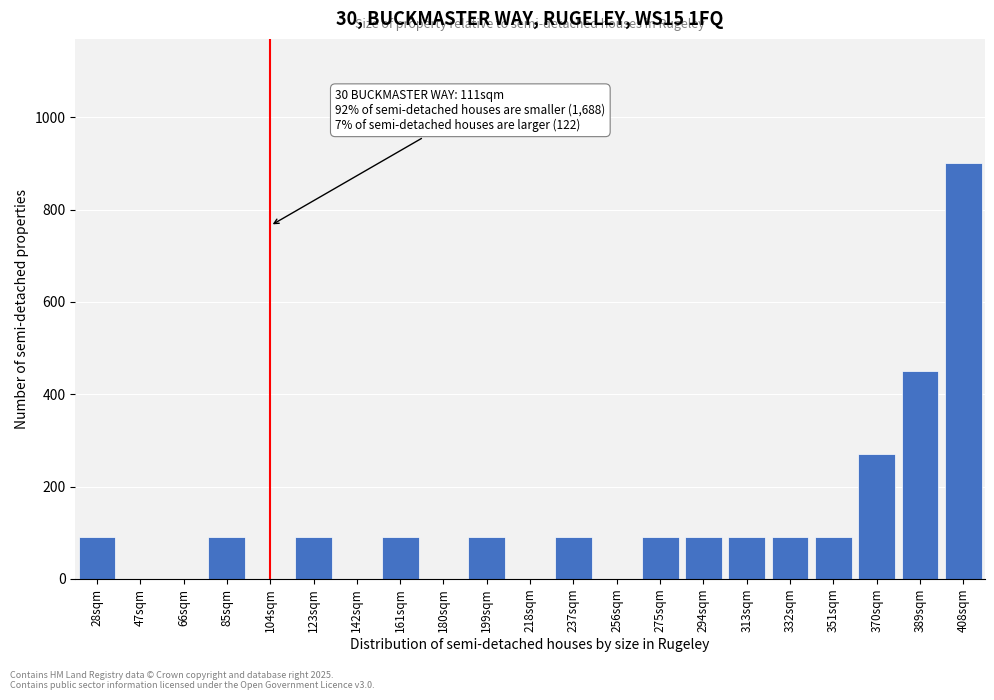

Reading left to right, what are all the values shown in this chart?

28sqm=90	47sqm=0	66sqm=0	85sqm=90	104sqm=0	123sqm=90	142sqm=0	161sqm=90	180sqm=0	199sqm=90	218sqm=0	237sqm=90	256sqm=0	275sqm=90	294sqm=90	313sqm=90	332sqm=90	351sqm=90	370sqm=270	389sqm=450	408sqm=900